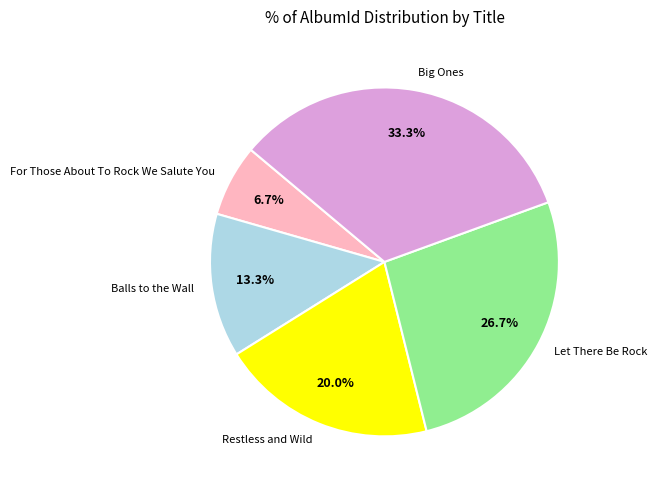

Is the sum of Balls to the Wall and Let There Be Rock greater than half?

No